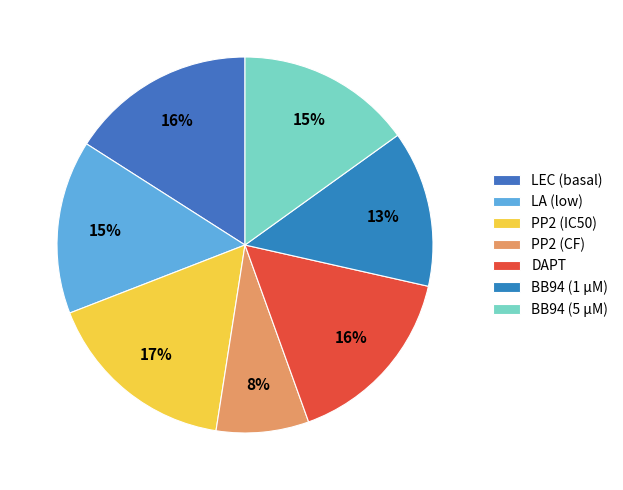

Is there any slice that represents more than half of the pie?

No